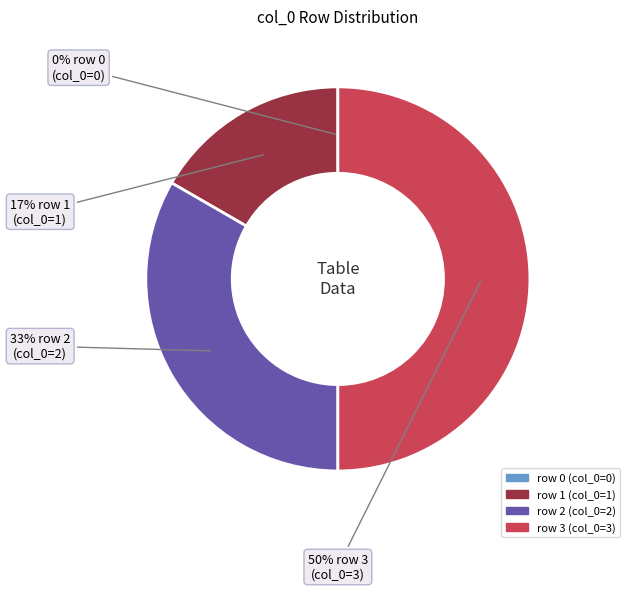

To the nearest percent, what is the difference between the largest and smallest slice percentages?

50%